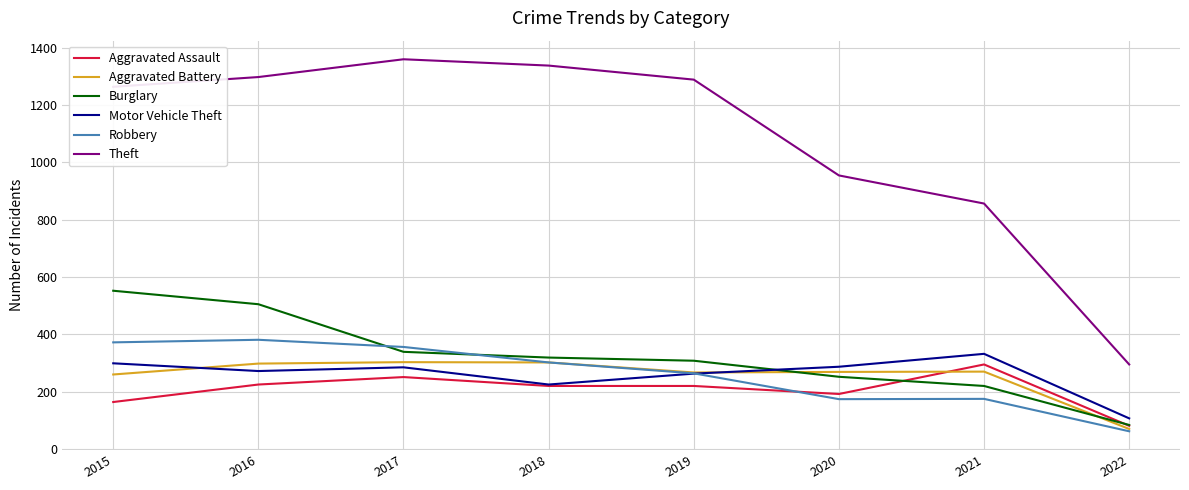

Does the chart display data point markers on the line(s)?

No